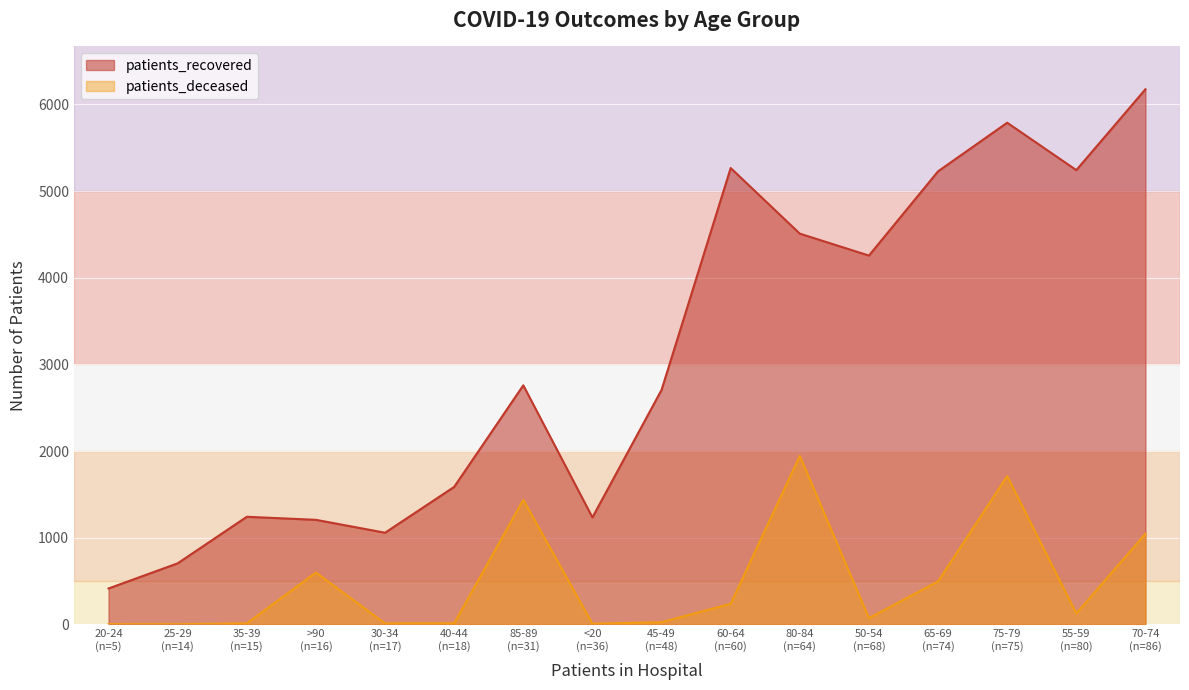

Between 20-24 and 60-64, which series saw the biggest shift?

patients_recovered